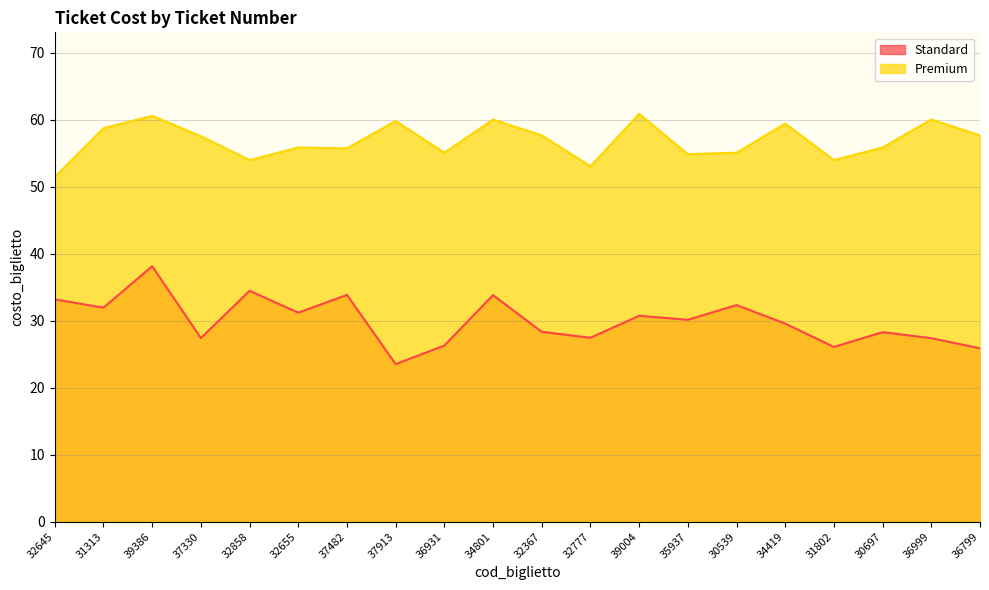

Reading left to right, transcribe all the data shown in this chart.

Standard: 32645=33.2	31313=31.9	39386=38.1	37330=27.4	32858=34.5	32655=31.2	37482=33.8	37913=23.5	36931=26.3	34801=33.8	32367=28.3	32777=27.4	39004=30.7	35937=30.1	30539=32.3	34419=29.6	31802=26.1	30697=28.3	36999=27.4	36799=25.9
Premium: 32645=51.4	31313=58.7	39386=60.6	37330=57.5	32858=54.0	32655=55.8	37482=55.7	37913=59.8	36931=55.1	34801=60.0	32367=57.6	32777=53.0	39004=60.9	35937=54.9	30539=55.1	34419=59.4	31802=54.0	30697=55.8	36999=60.0	36799=57.6